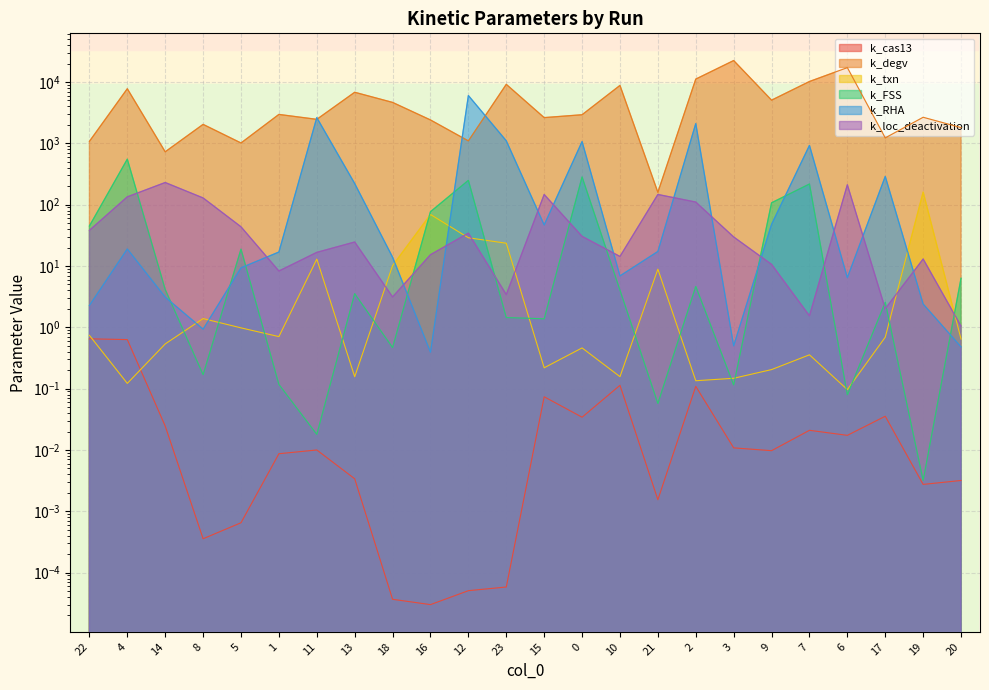

What is the difference between the maximum and minimum values in the k_cas13 series?

0.6